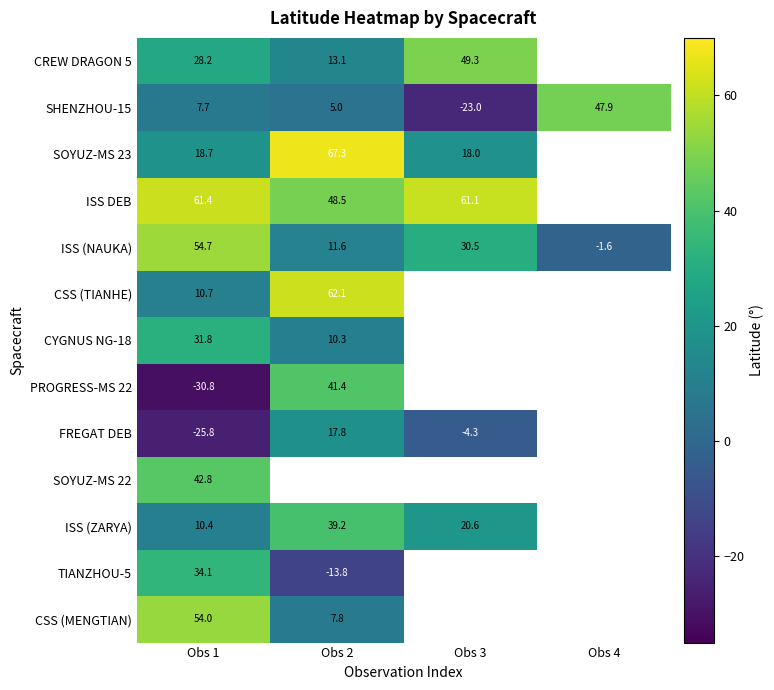

True or false: SOYUZ-MS 22 has a value of 75.5 at Obs 1.

False